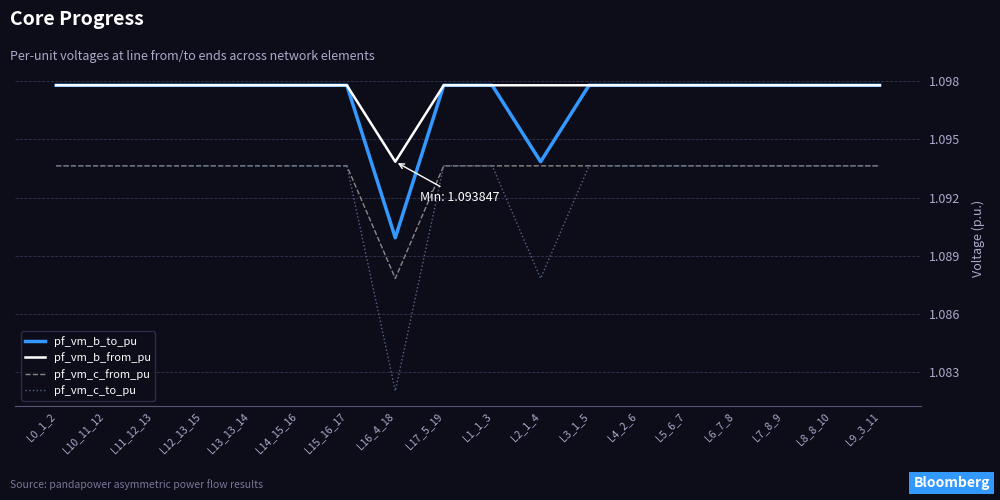

What position from the left is L12_13_15?

4